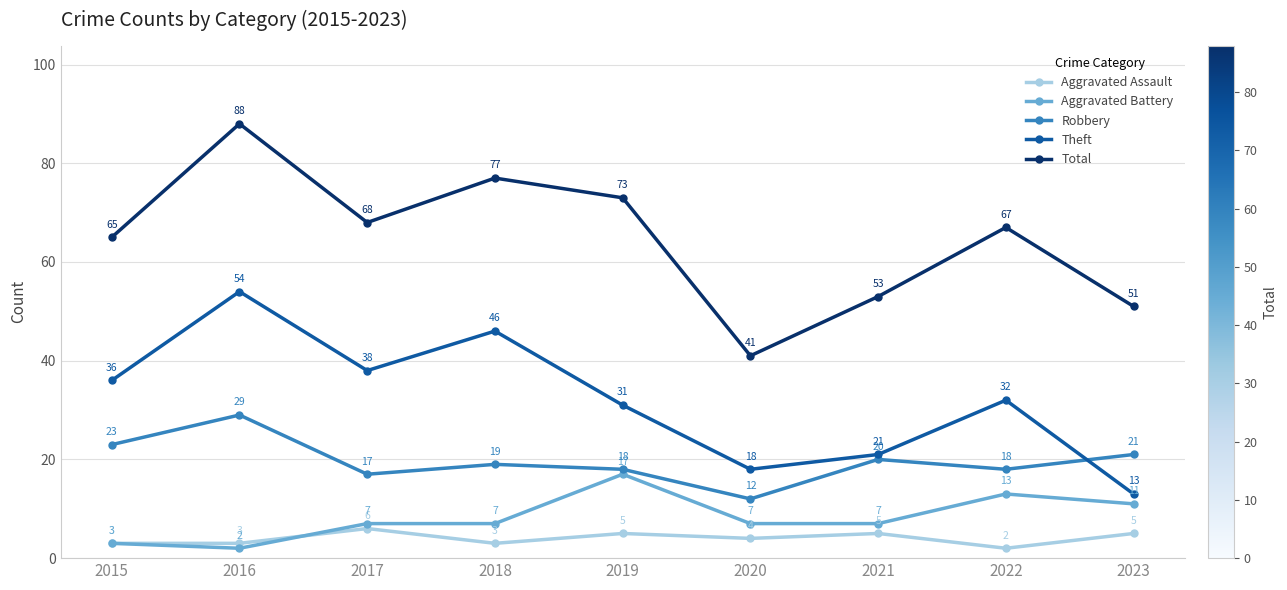

At which category does the chart reach its peak across all series?

2016